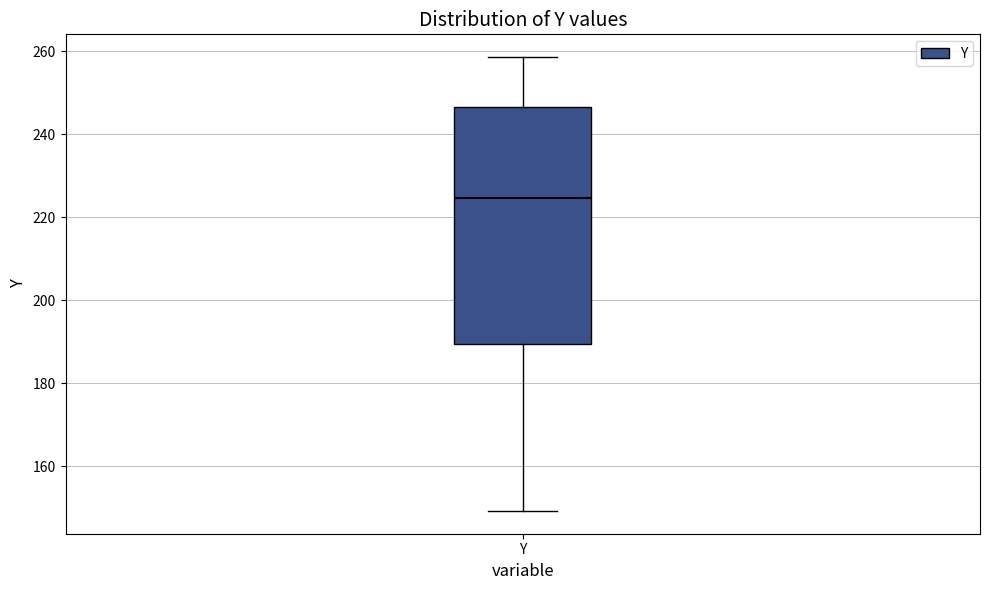

Read this box plot against the y-axis: the position of the median line, the range covered by the box, and the ends of both whiskers. The values are not printed on the chart, so give them approximately, as read against the axis.

median 224, box 190 to 246, whiskers 150 to 258